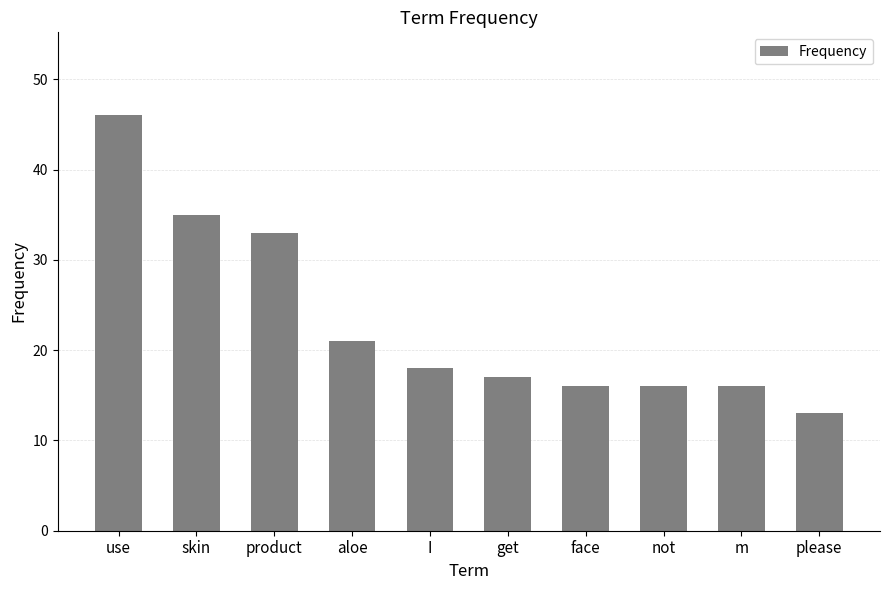

How many bars are there in total?

10